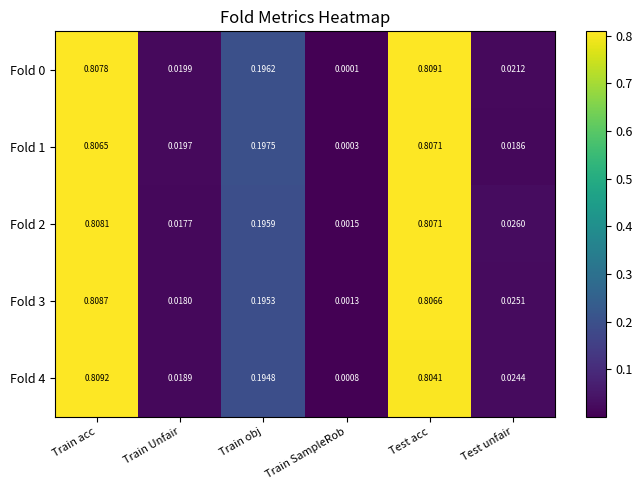

Between Train Unfair and Test unfair, which series saw the biggest shift?

Fold 2